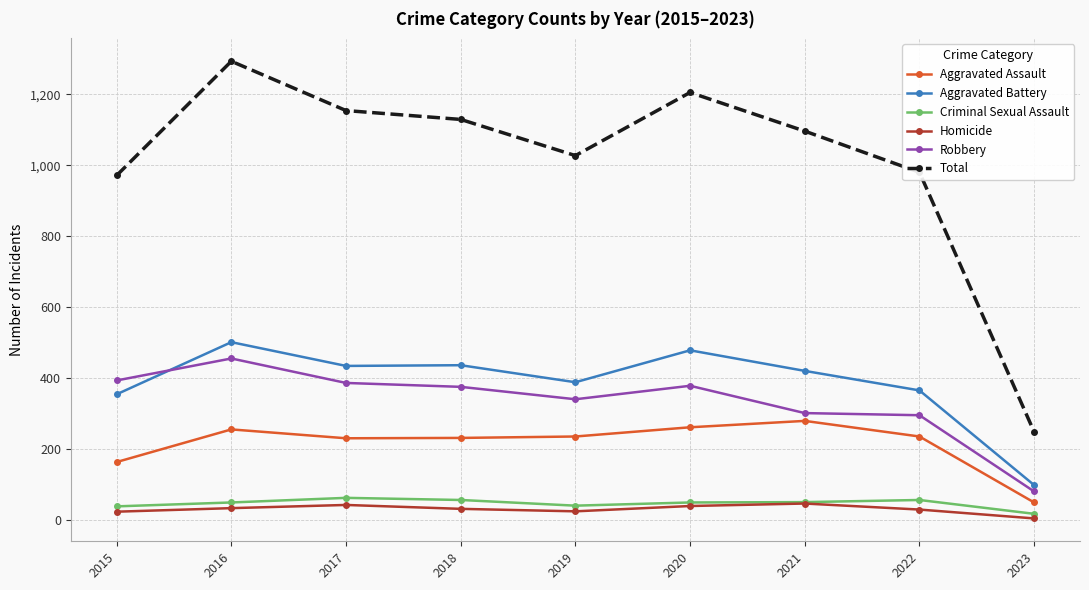

At how many categories does at least one series exceed 364?

8